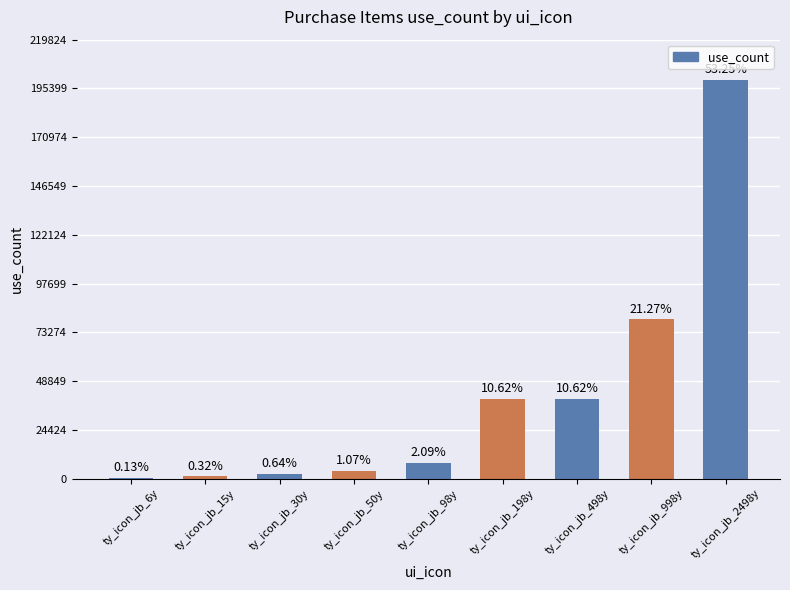

Are the bars horizontal?

No